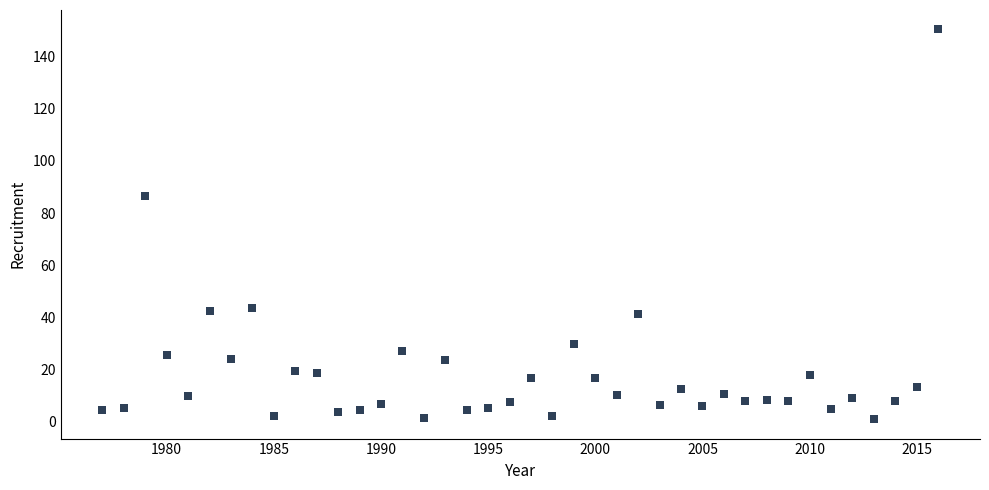

What is the range of Y values (max minus min)?

149.3